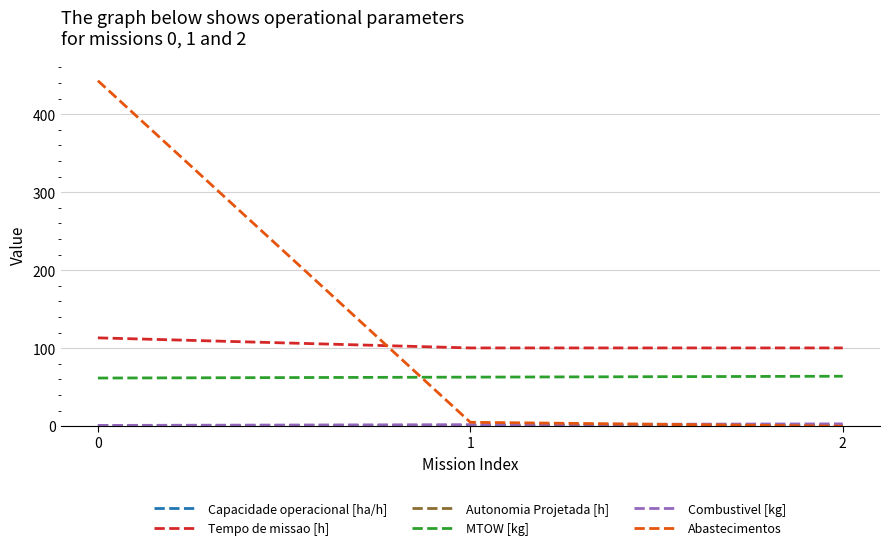

The value of MTOW [kg] at 2 is 64.1. True or false?

True